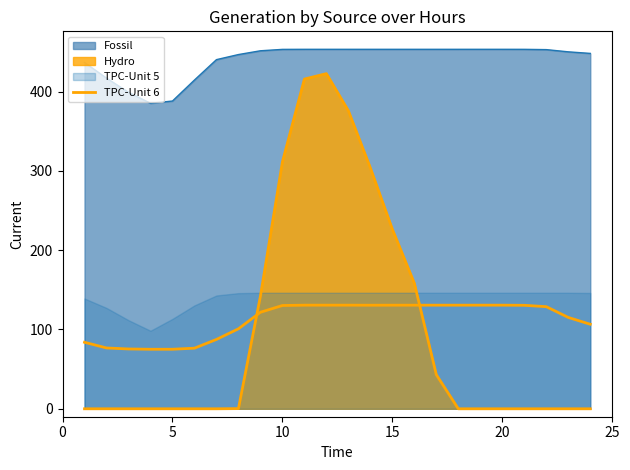

The chart shows a value of 37.3 at 23. True or false?

False